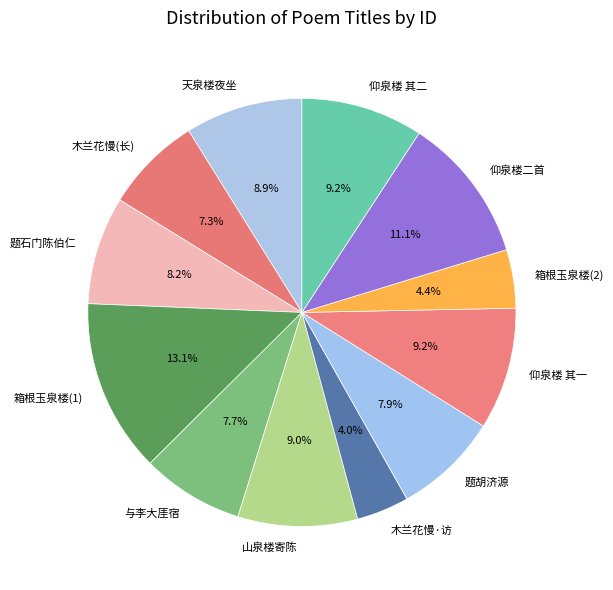

Is 天泉楼夜坐 the majority of the pie?

No